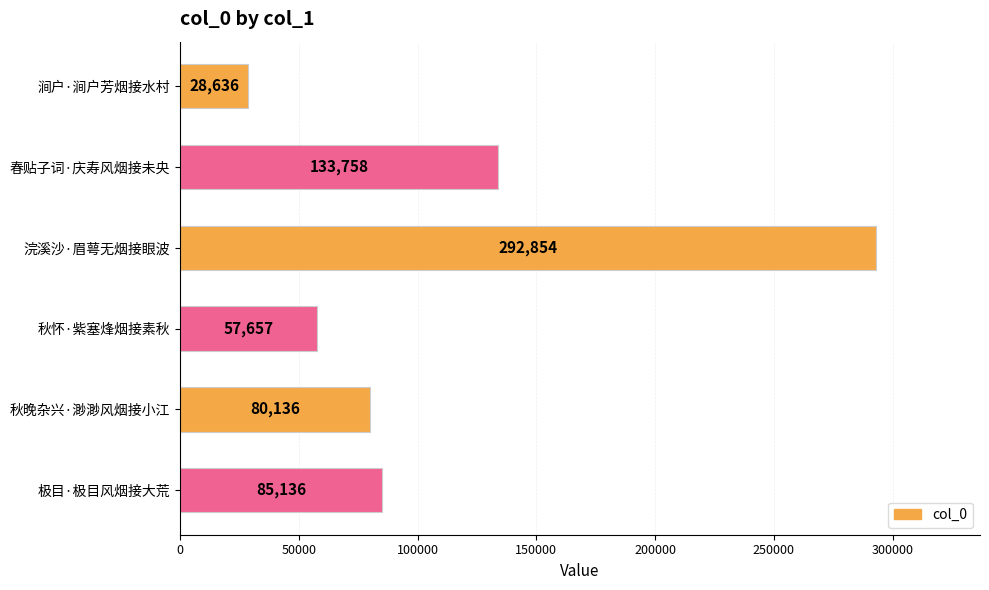

Reading bottom to top, what are all the values shown in this chart?

极目·极目风烟接大荒=85136	秋晚杂兴·渺渺风烟接小江=80136	秋怀·紫塞烽烟接素秋=57657	浣溪沙·眉萼无烟接眼波=292854	春贴子词·庆寿风烟接未央=133758	涧户·涧户芳烟接水村=28636